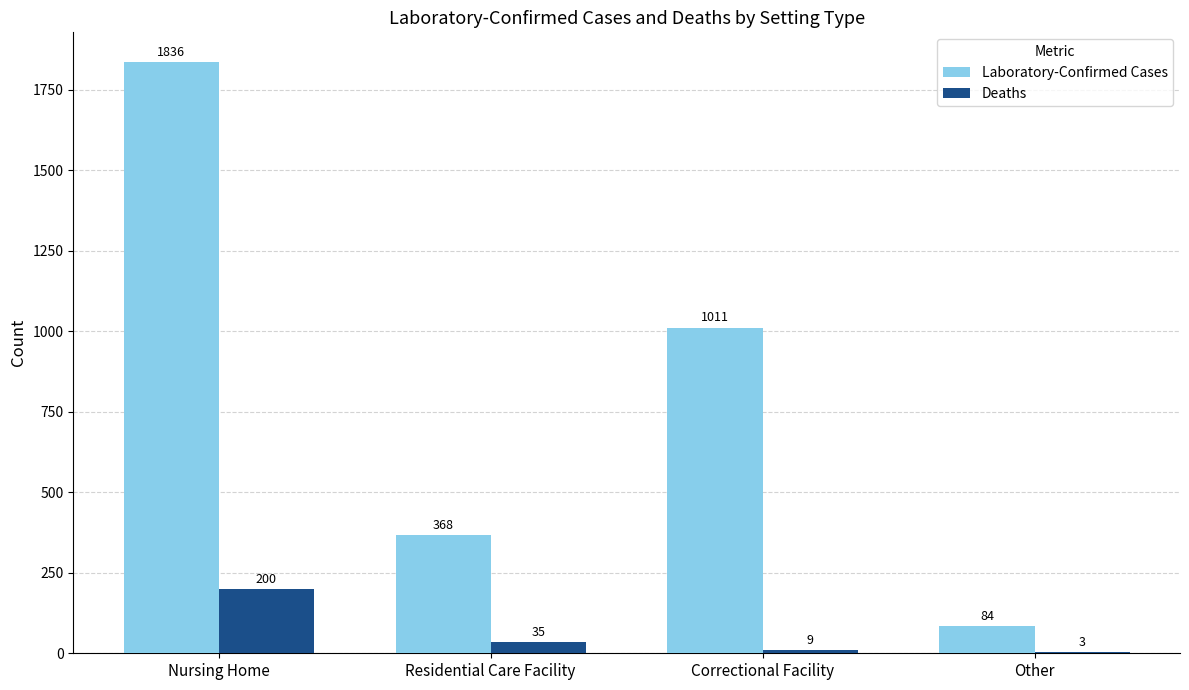

Is it true that Laboratory-Confirmed Cases equals 368 at Residential Care Facility?

True